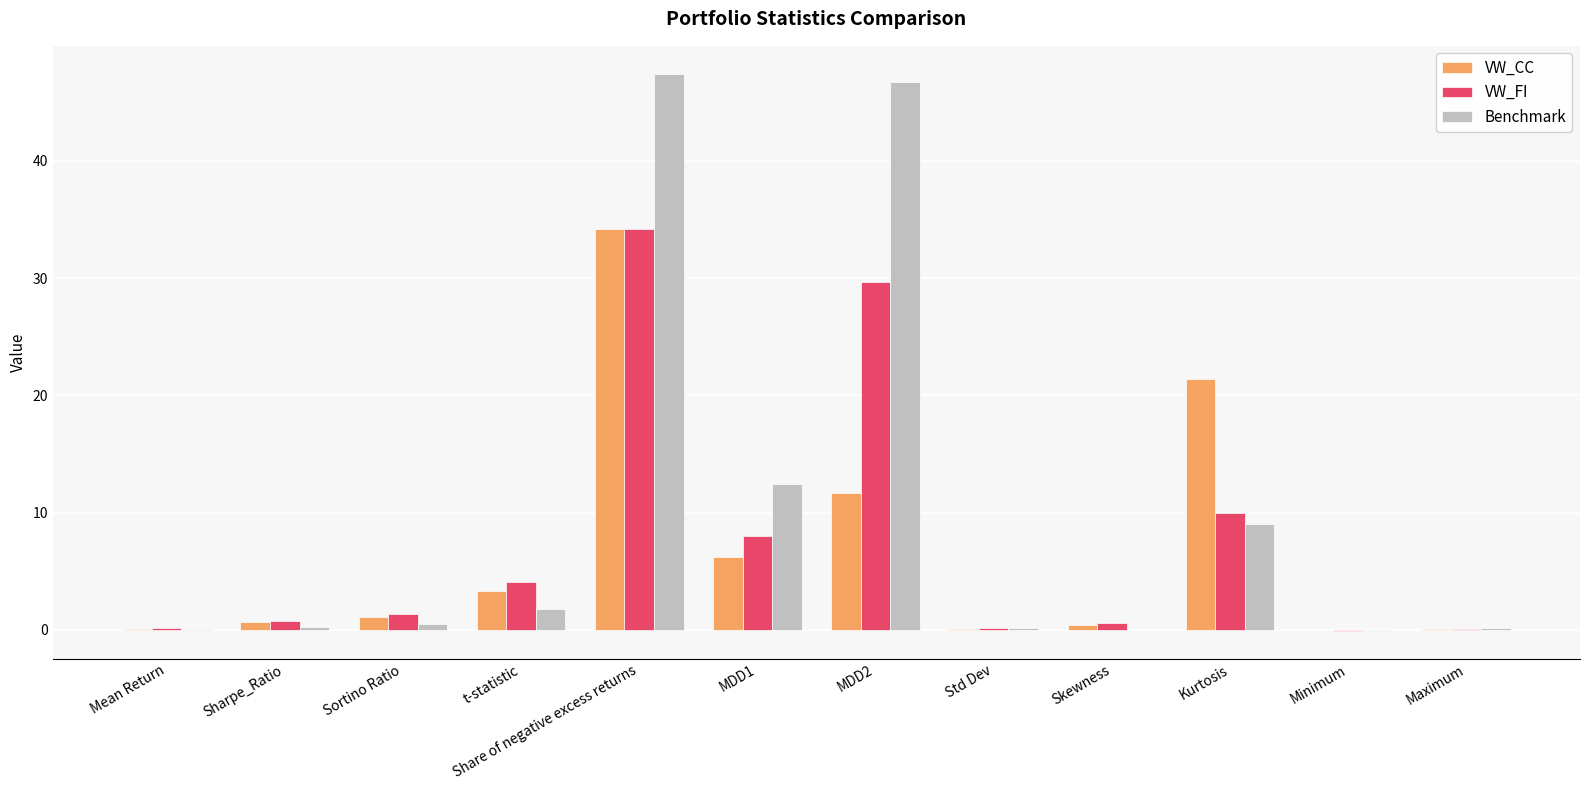

Count the number of data series in this chart.

3